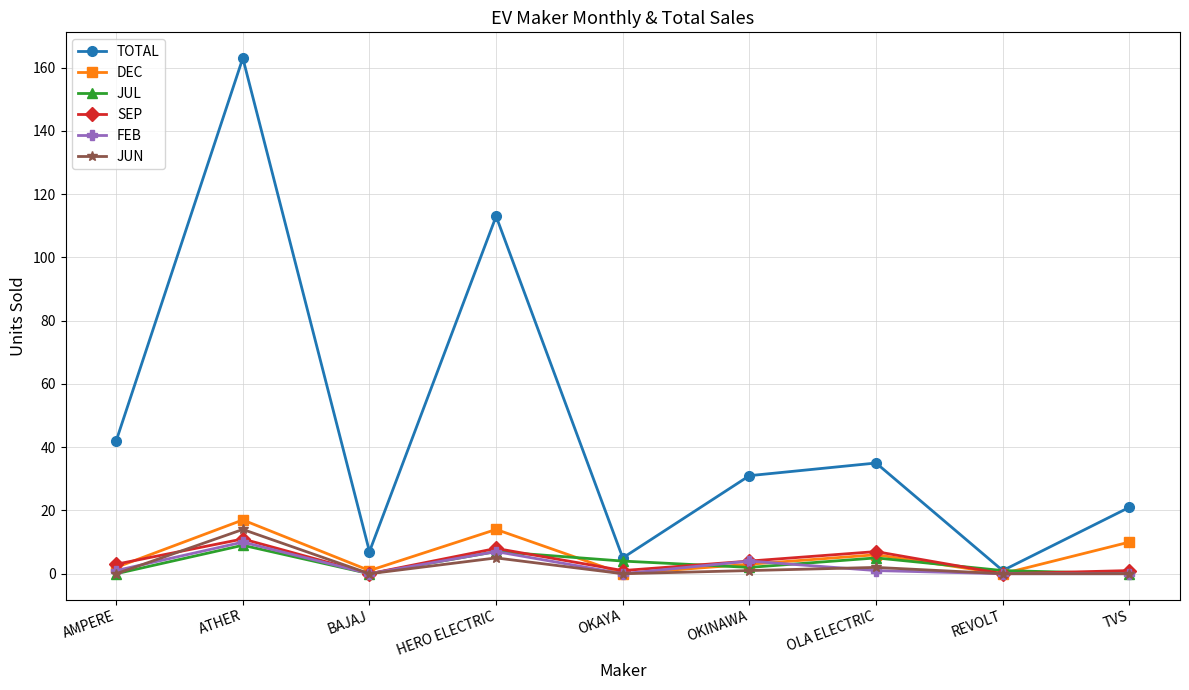

How many data points does each series have?

9